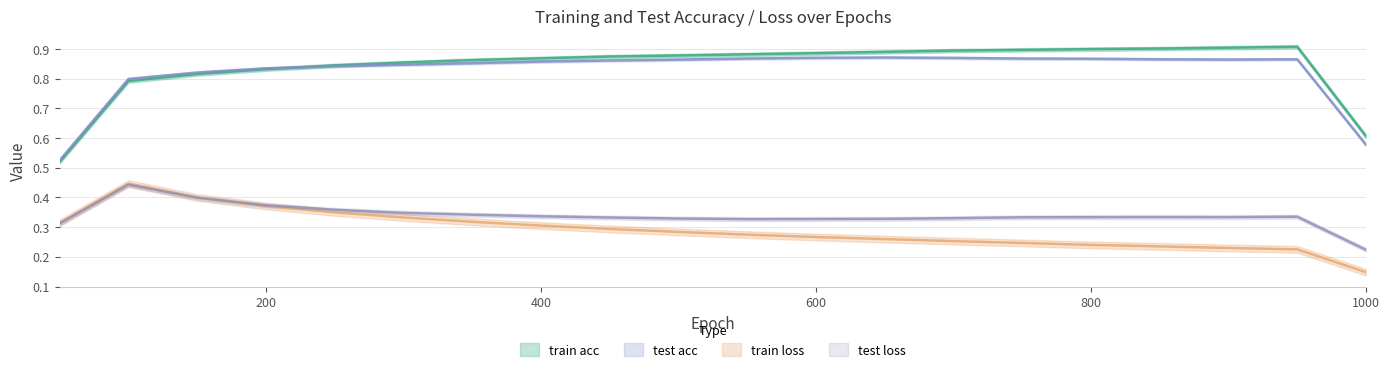

Which series changed the most between 650 and 750?

train loss